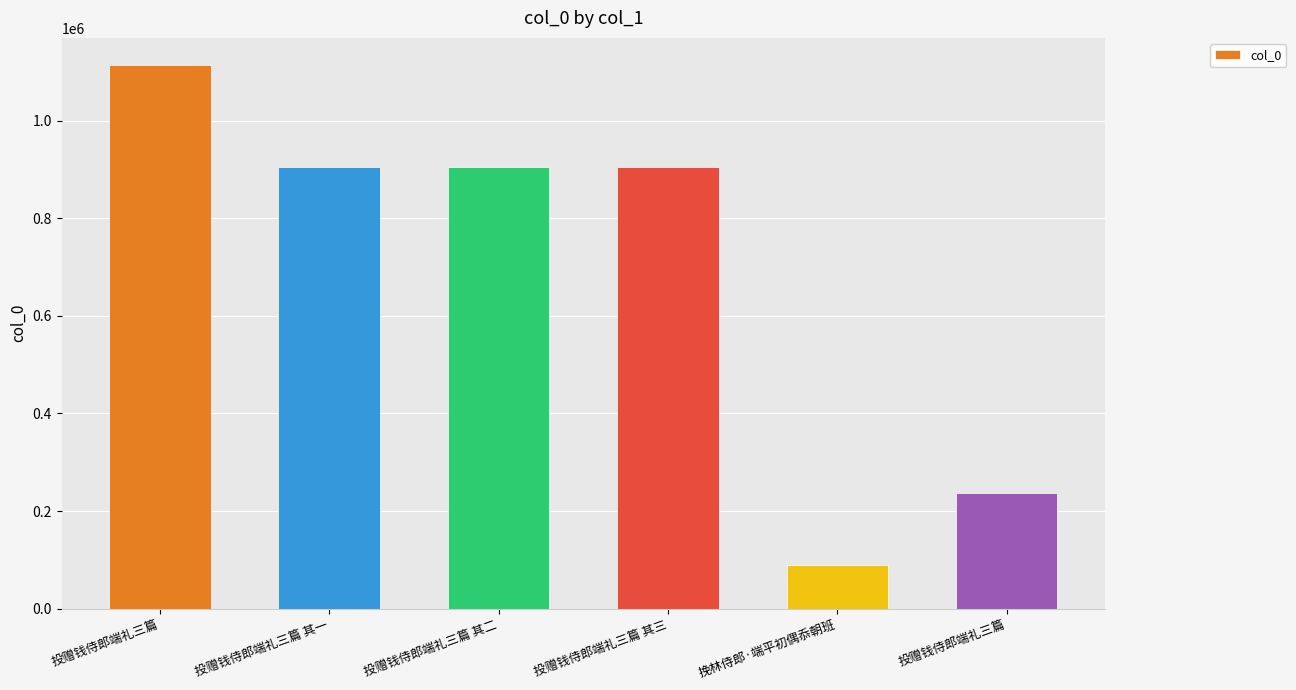

Reading right to left, list all the values displayed in this chart.

投赠钱侍郎端礼三篇=236100	挽林侍郎·端平初偶忝朝班=89326	投赠钱侍郎端礼三篇 其三=905119	投赠钱侍郎端礼三篇 其二=905118	投赠钱侍郎端礼三篇 其一=905120	投赠钱侍郎端礼三篇=1113901